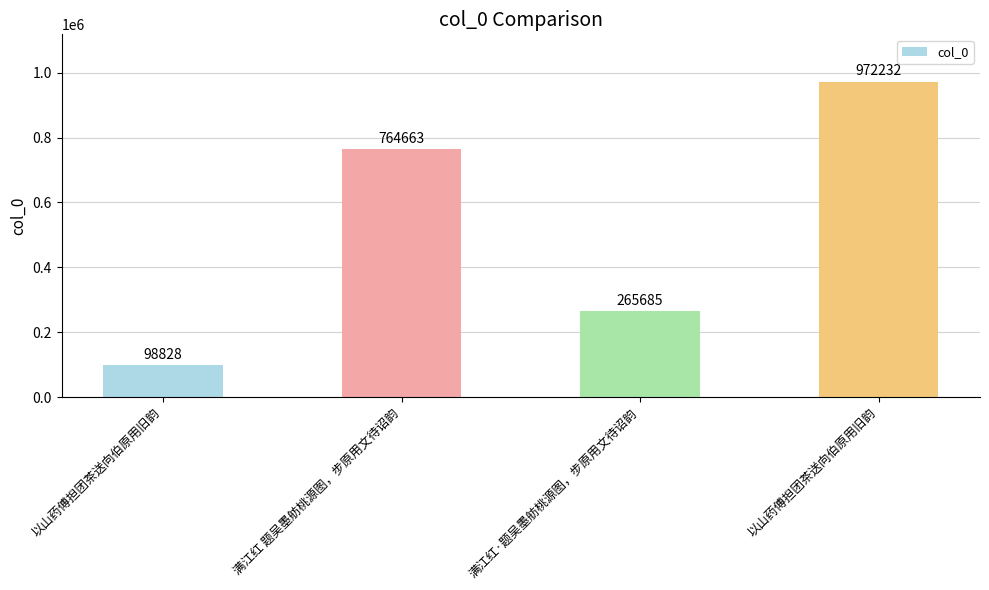

What is the label of the 1st bar from the left?

以山药傅担团茶送向伯原用旧韵